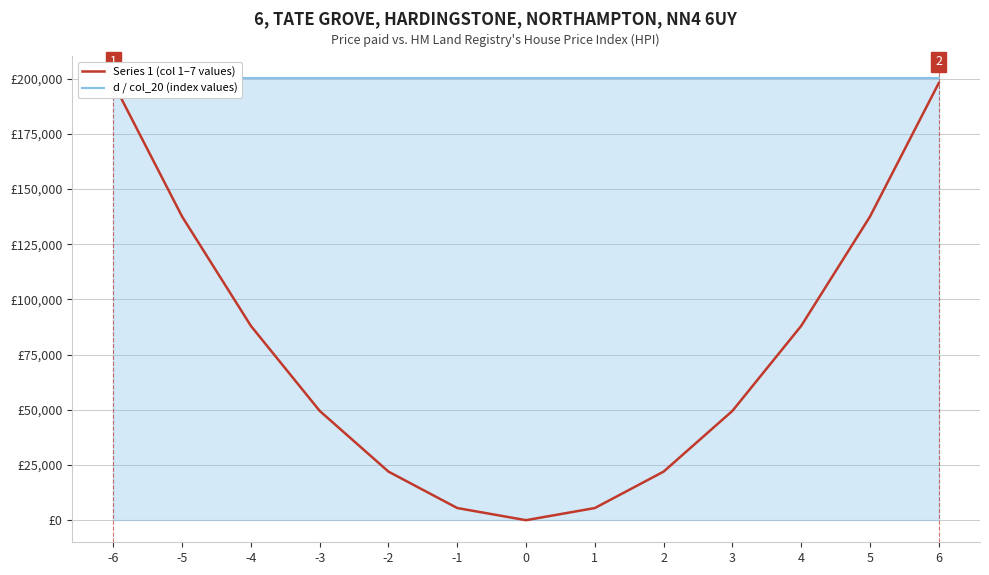

Which series has the largest total across all categories?

d / col_20 (index values)